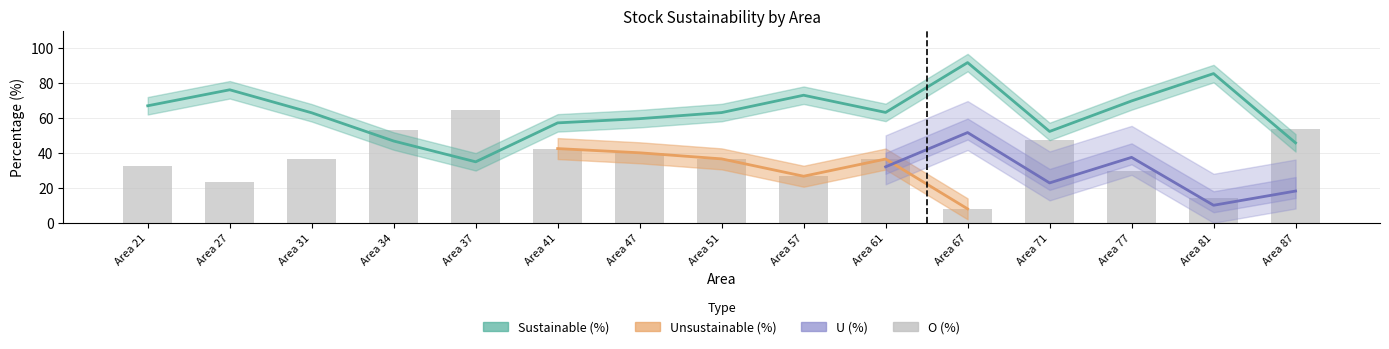

At which label does U (%) reach its peak?

67